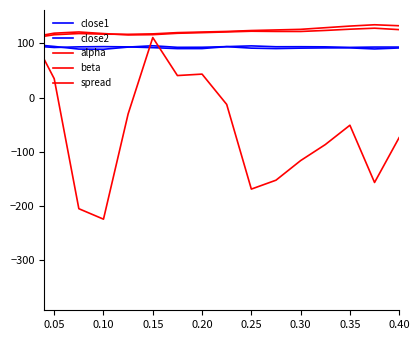

How many lines are shown in the chart?

5